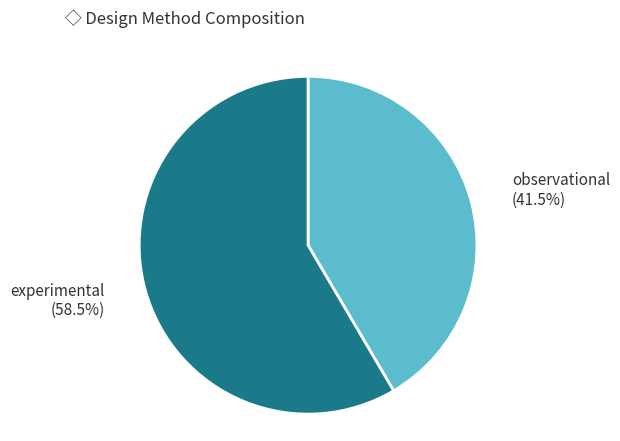

Count the number of slices in the pie.

2